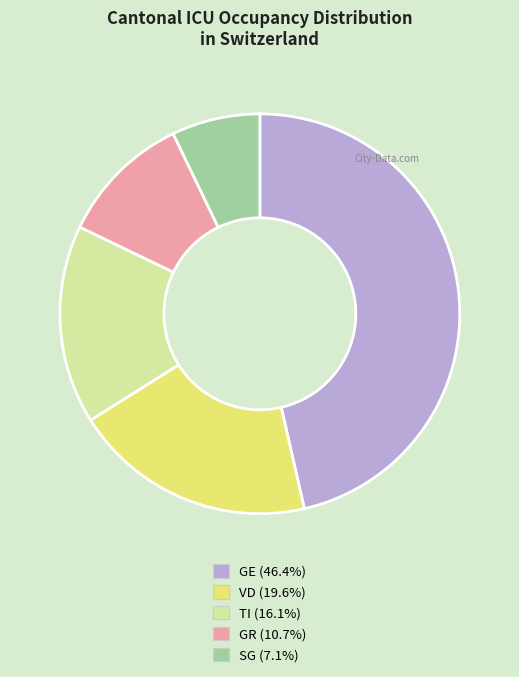

Does TI represent more than half of the total?

No